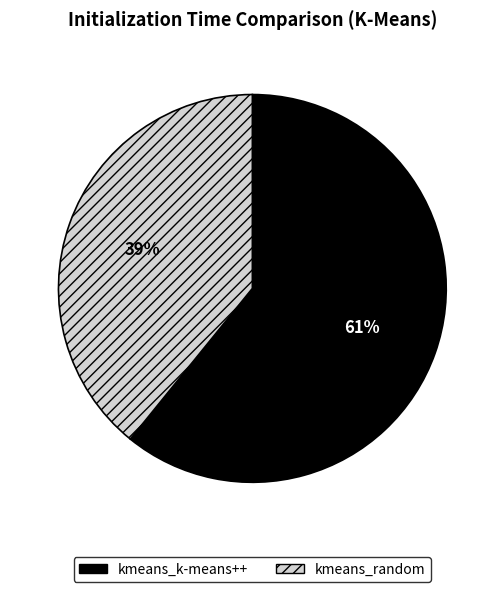

Which has a higher value, kmeans_random or kmeans_k-means++?

kmeans_k-means++